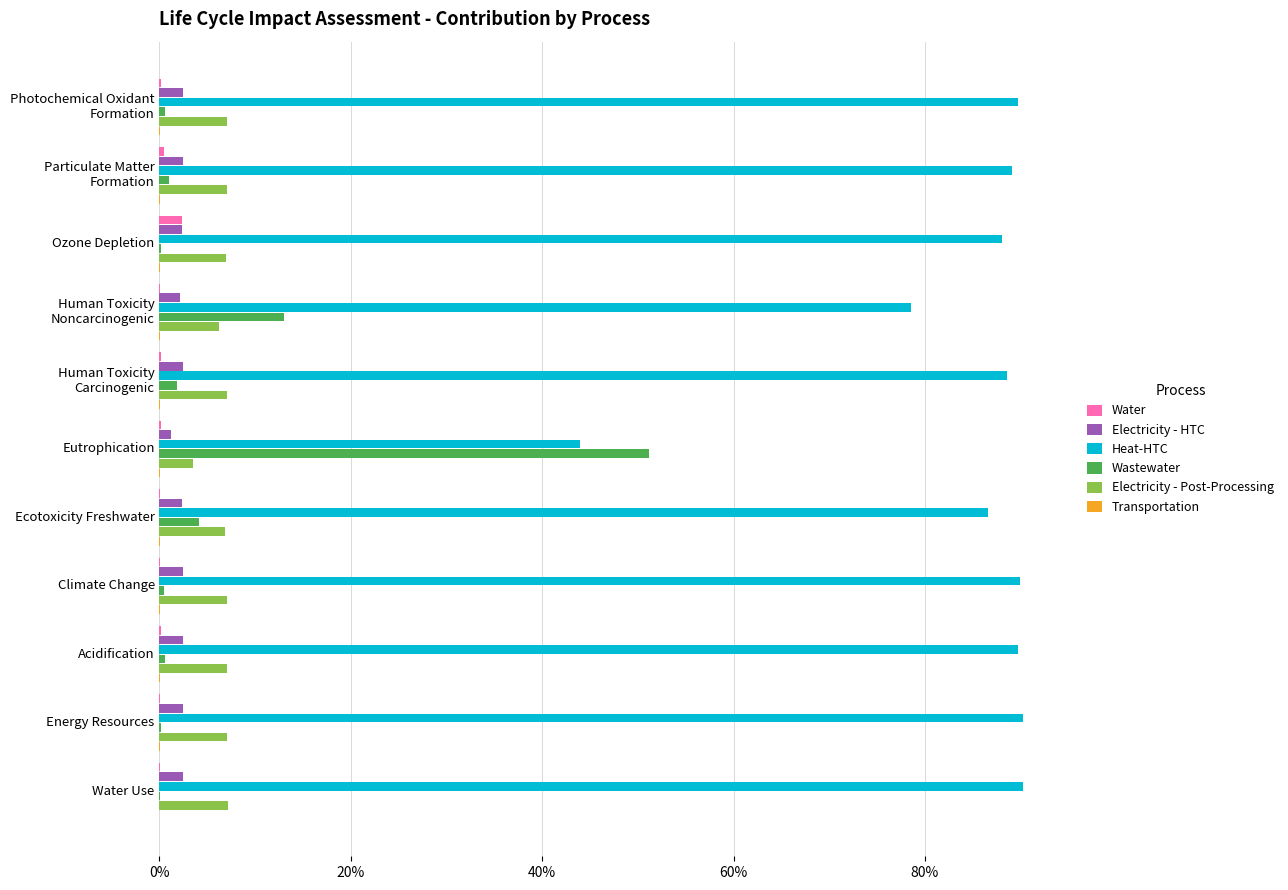

Which series has the largest range (max minus min)?

Wastewater